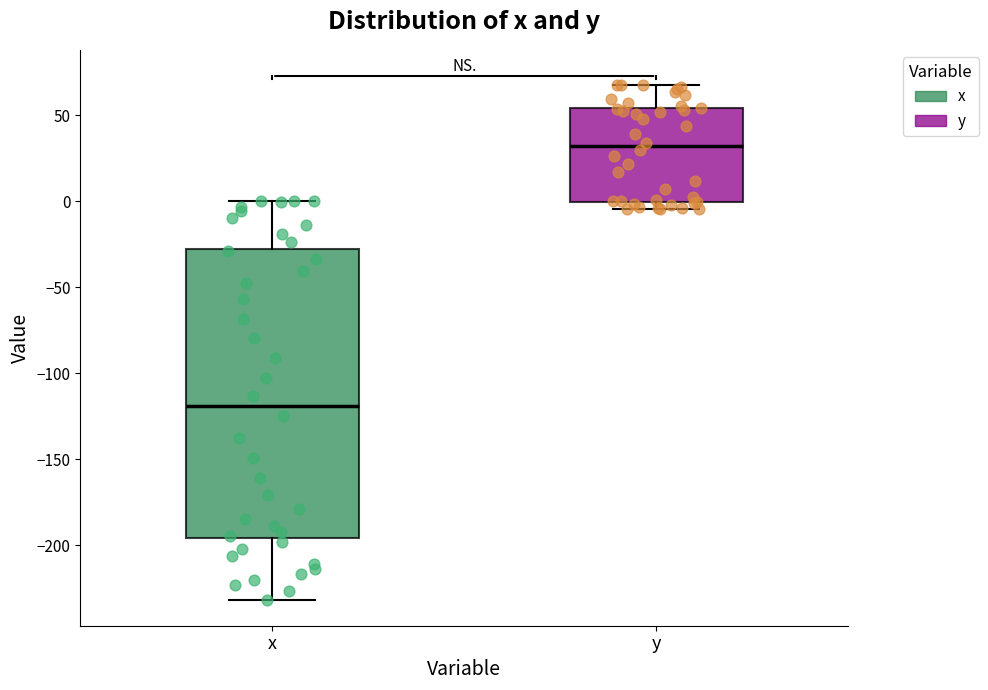

Where does the upper whisker of the box for x end on the y-axis? The values are not printed on the chart, so give them approximately, as read against the axis.

0